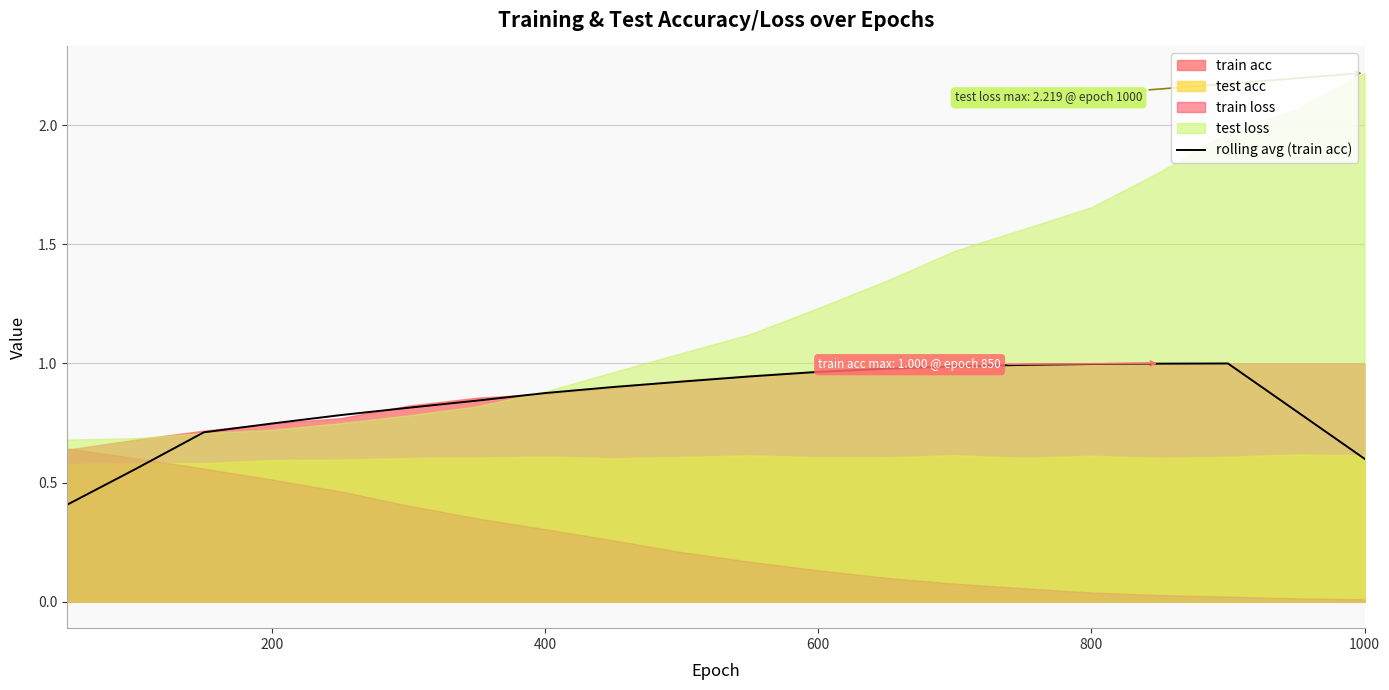

What is the sum of all values?

16.8